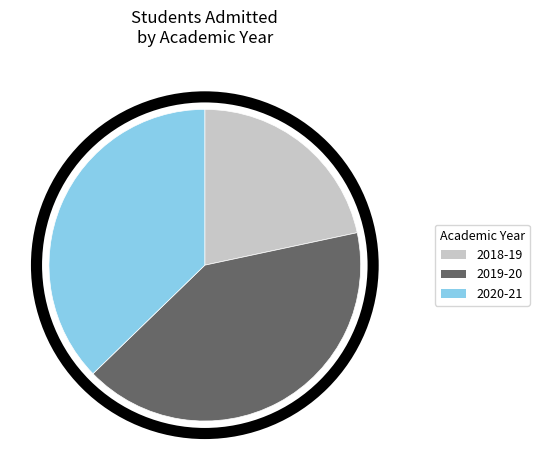

Which slice is the largest?

2019-20